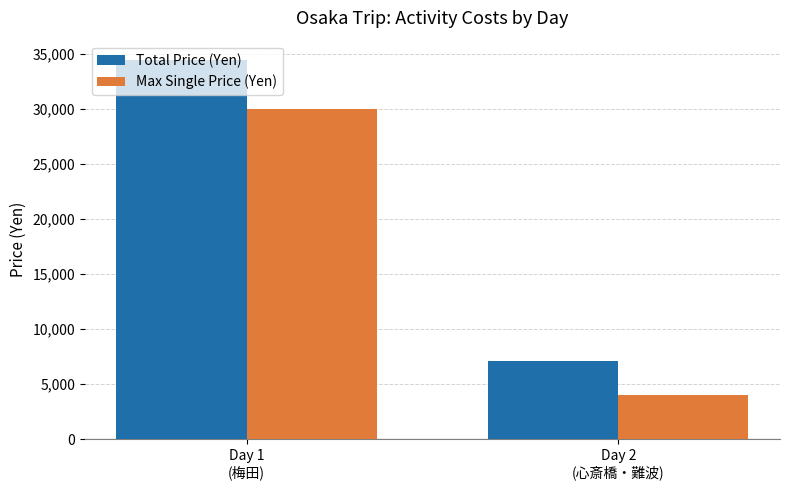

How many groups of bars are there?

2